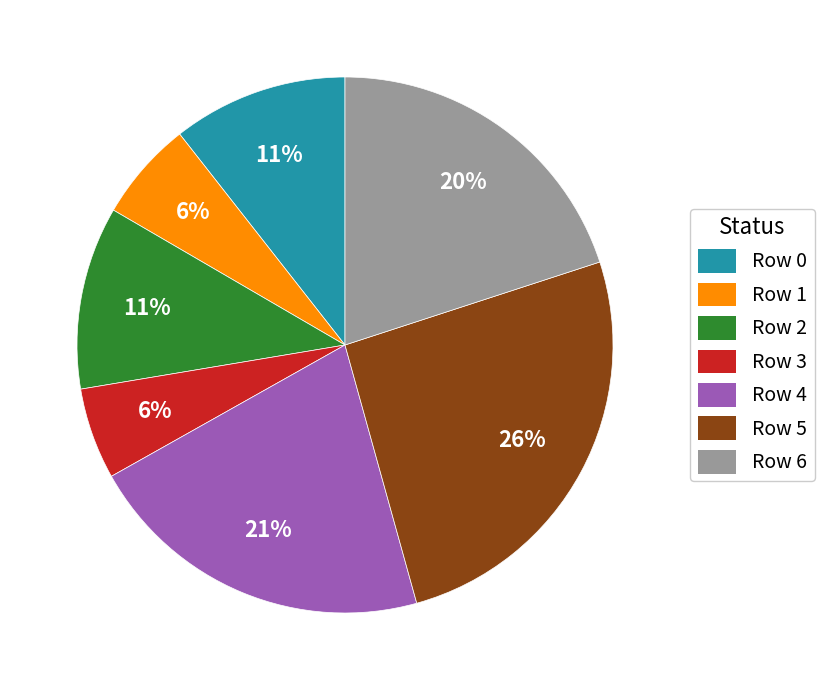

How many segments does this pie chart have?

7